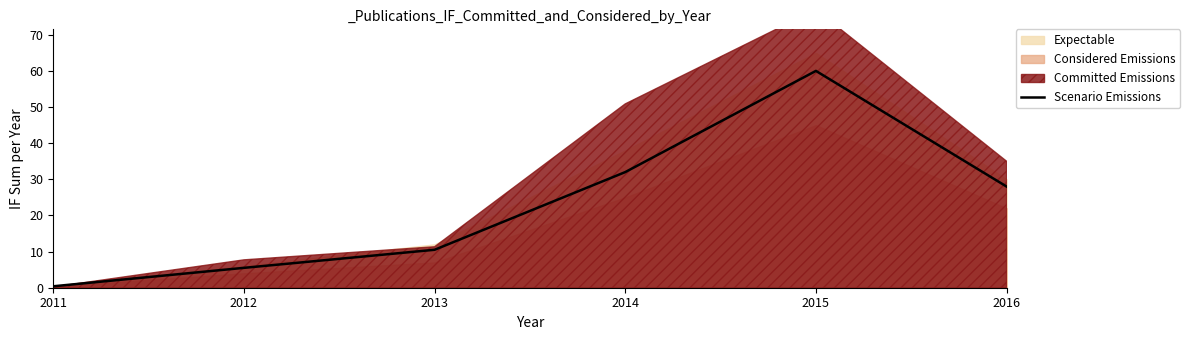

Read the value at 2016.

28.0